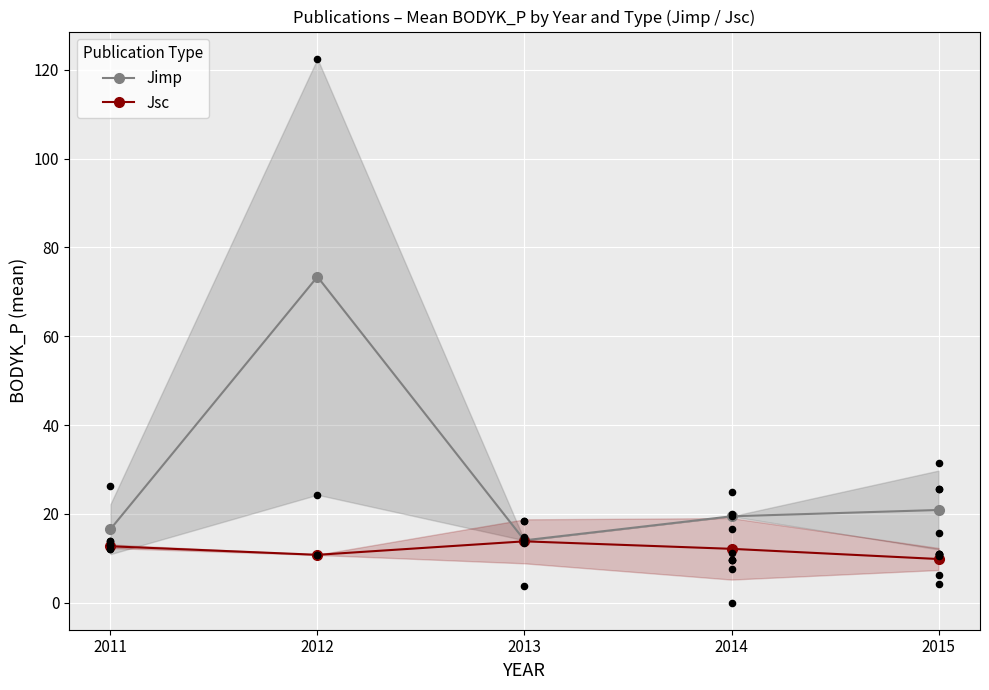

Which series has the largest total across all categories?

Jimp